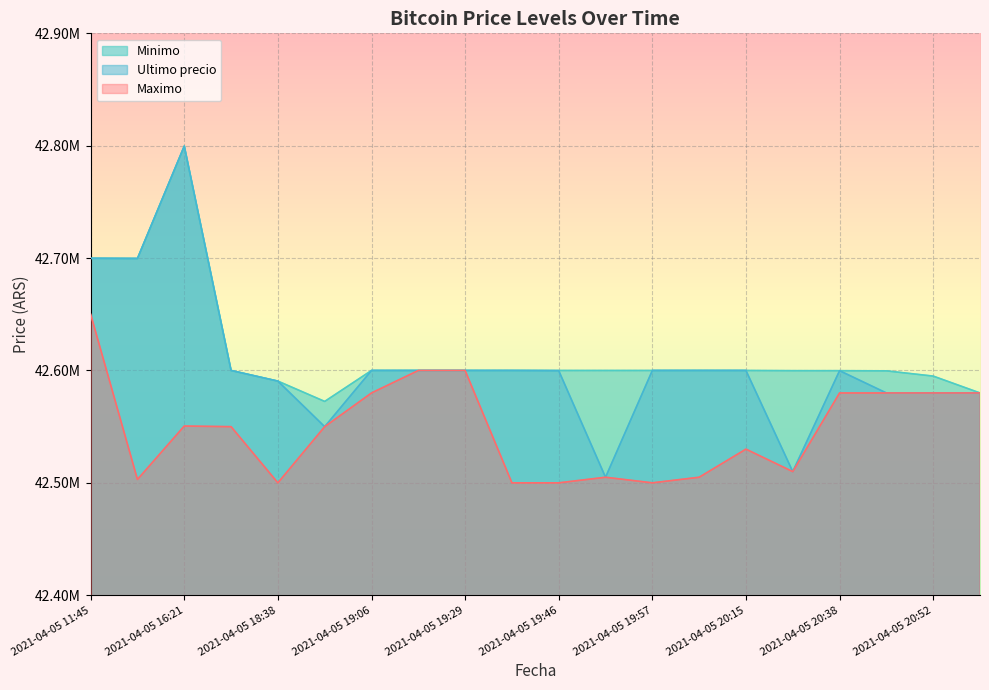

True or false: Minimo and Maximo intersect in this chart.

False